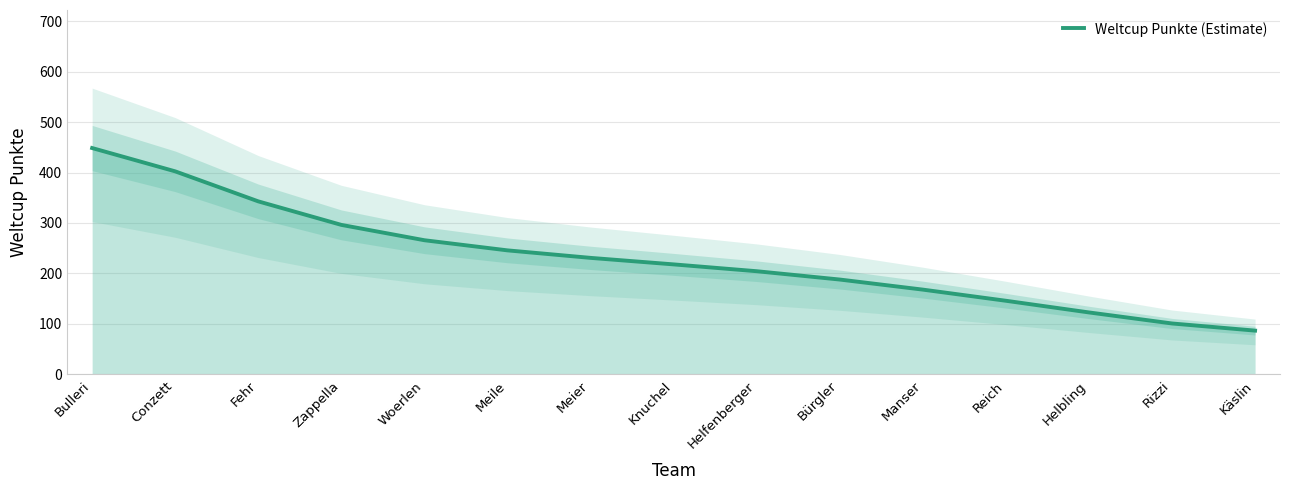

List the labels in order of value, largest first.

Bulleri, Conzett, Fehr, Zappella, Woerlen, Meile, Meier, Knuchel, Helfenberger, Bürgler, Manser, Reich, Helbling, Rizzi, Käslin